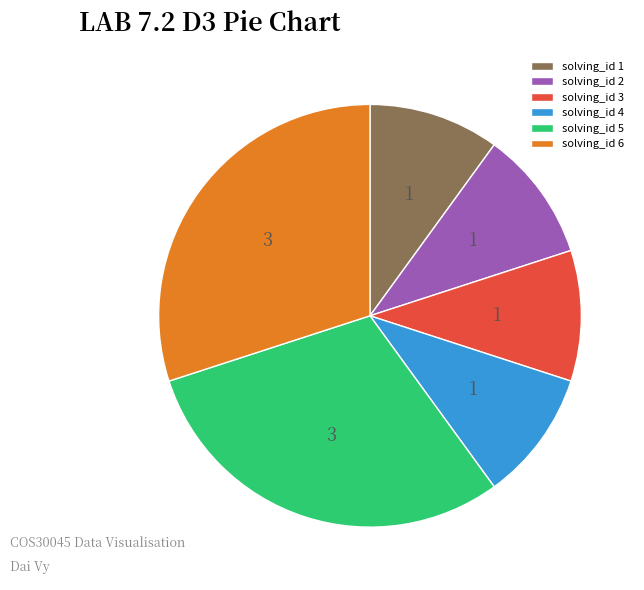

Approximately how many times larger is the value at solving_id 4 compared to solving_id 5?

0.3